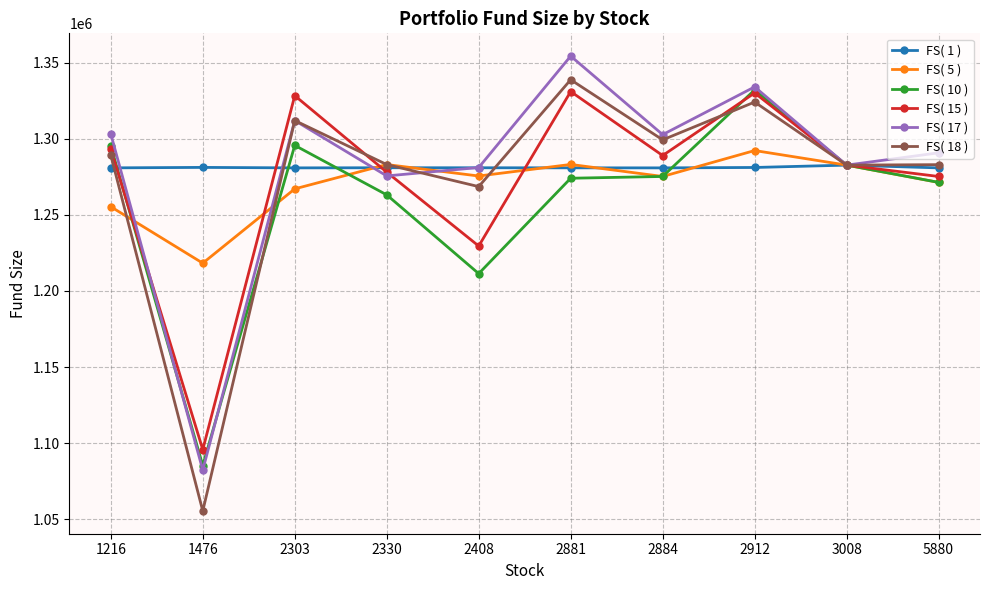

What is the sum of all FS( 18 ) values?

12735530.2